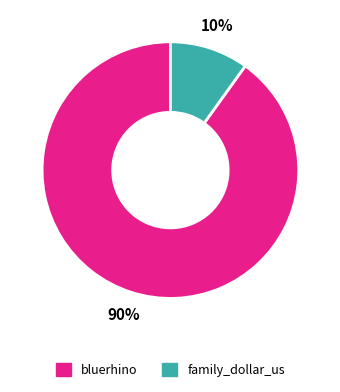

Count the number of slices in the pie.

2